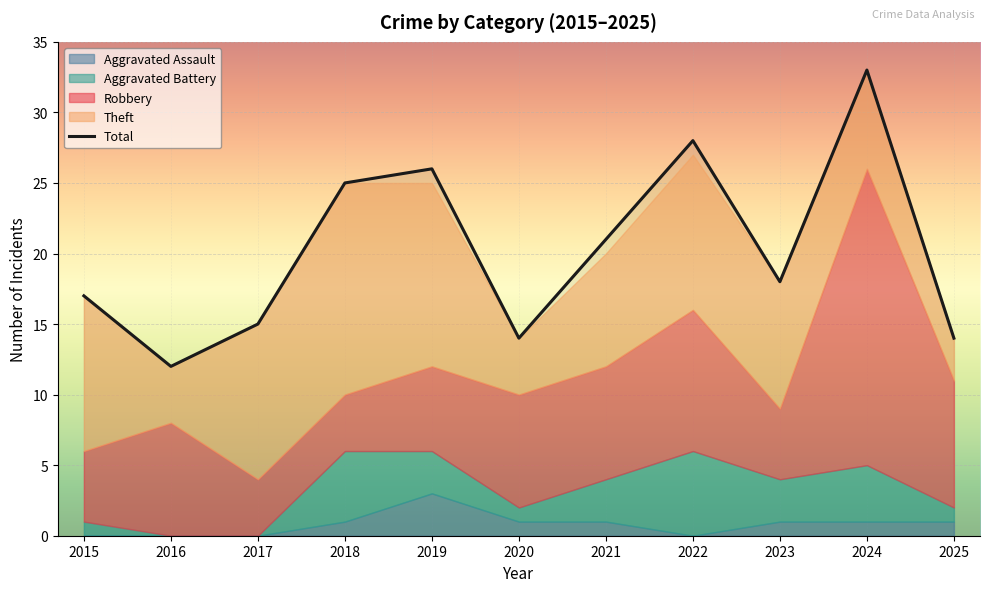

Reading right to left, list all the values displayed in this chart.

Robbery: 2025=9	2024=21	2023=5	2022=10	2021=8	2020=8	2019=6	2018=4	2017=4	2016=8	2015=5
Theft: 2025=3	2024=7	2023=9	2022=11	2021=8	2020=4	2019=13	2018=15	2017=11	2016=4	2015=11
Aggravated Battery: 2025=1	2024=4	2023=3	2022=6	2021=3	2020=1	2019=3	2018=5	2017=0	2016=0	2015=1
Aggravated Assault: 2025=1	2024=1	2023=1	2022=0	2021=1	2020=1	2019=3	2018=1	2017=0	2016=0	2015=0
Total: 2025=14	2024=33	2023=18	2022=28	2021=21	2020=14	2019=26	2018=25	2017=15	2016=12	2015=17